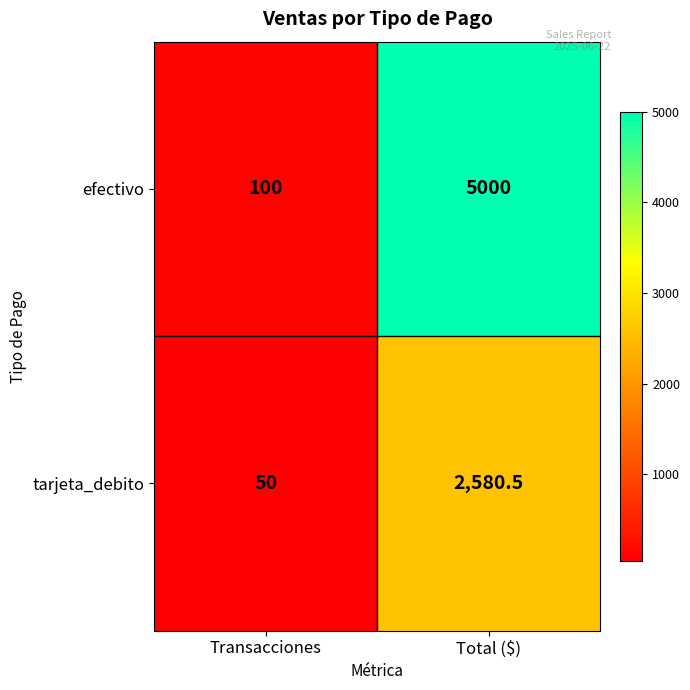

Is it true that efectivo equals 5000.0 at Total ($)?

True